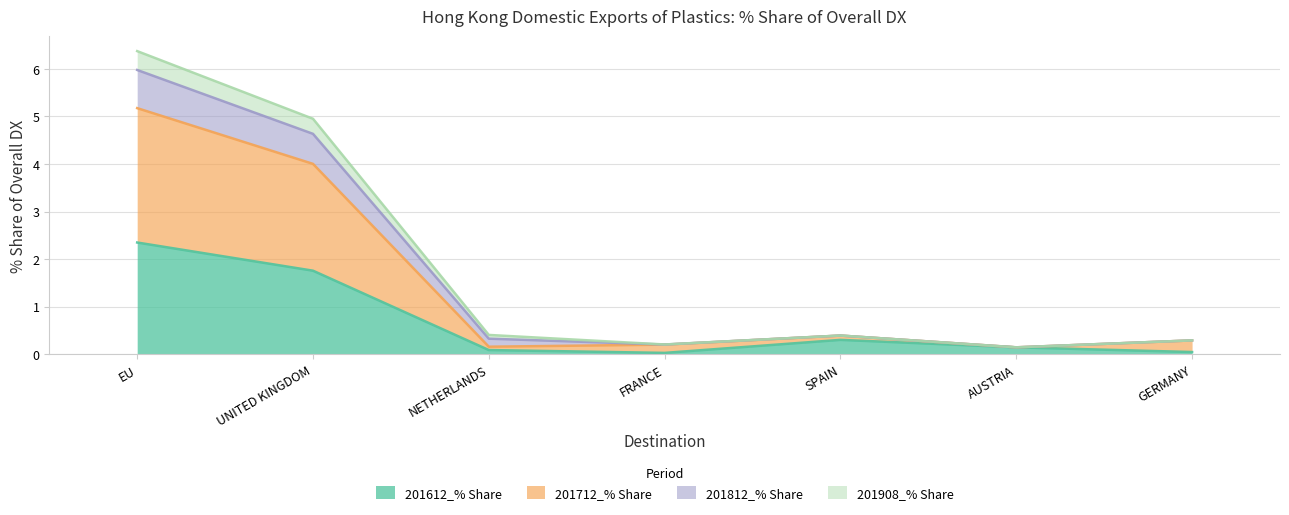

At which category is the sum across all series the highest?

EU